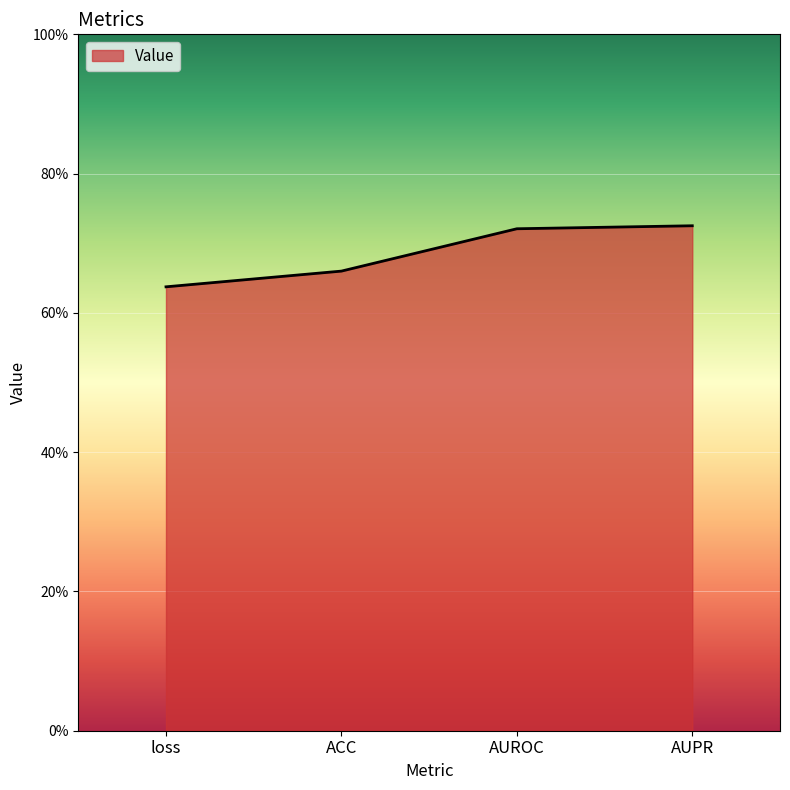

List the labels in order of value, largest first.

AUPR, AUROC, ACC, loss